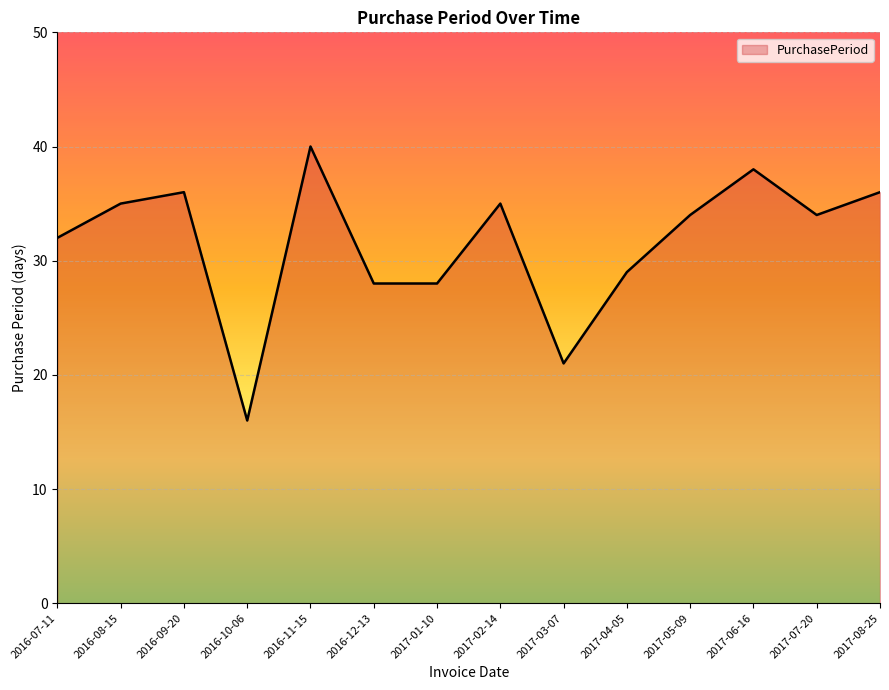

Which category has the lowest value across all series?

2016-10-06